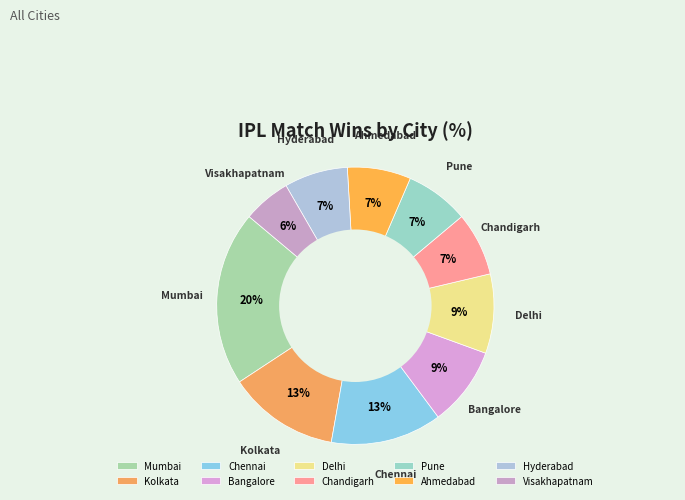

To the nearest percent, what is the combined percentage of Mumbai and Pune?

28%